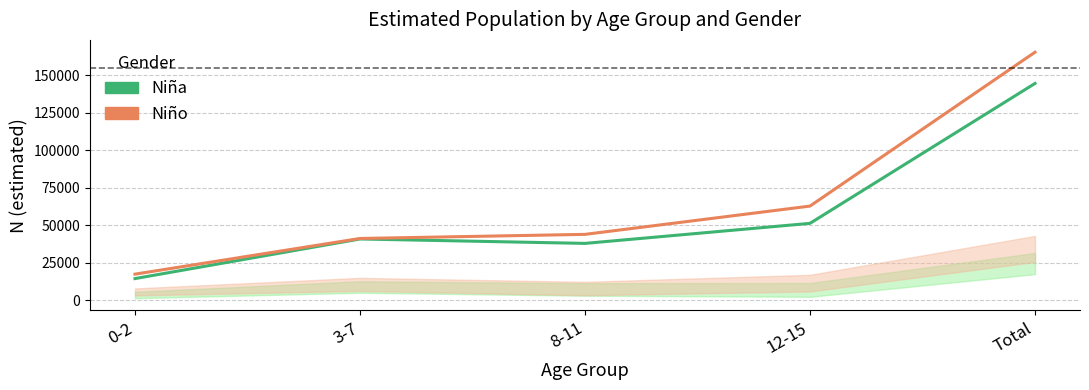

What position from the right is 12-15?

2